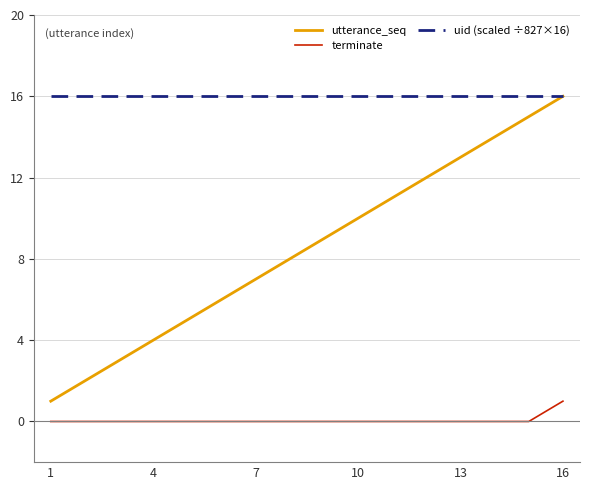

Which series has the largest range (max minus min)?

utterance_seq